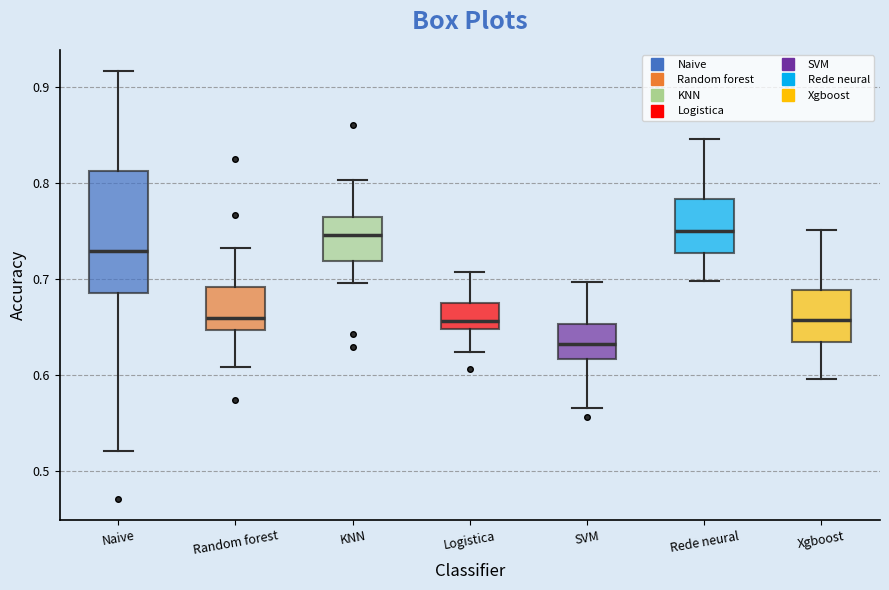

Comparing the boxes themselves (not the whiskers), which one is the tallest?

Naive